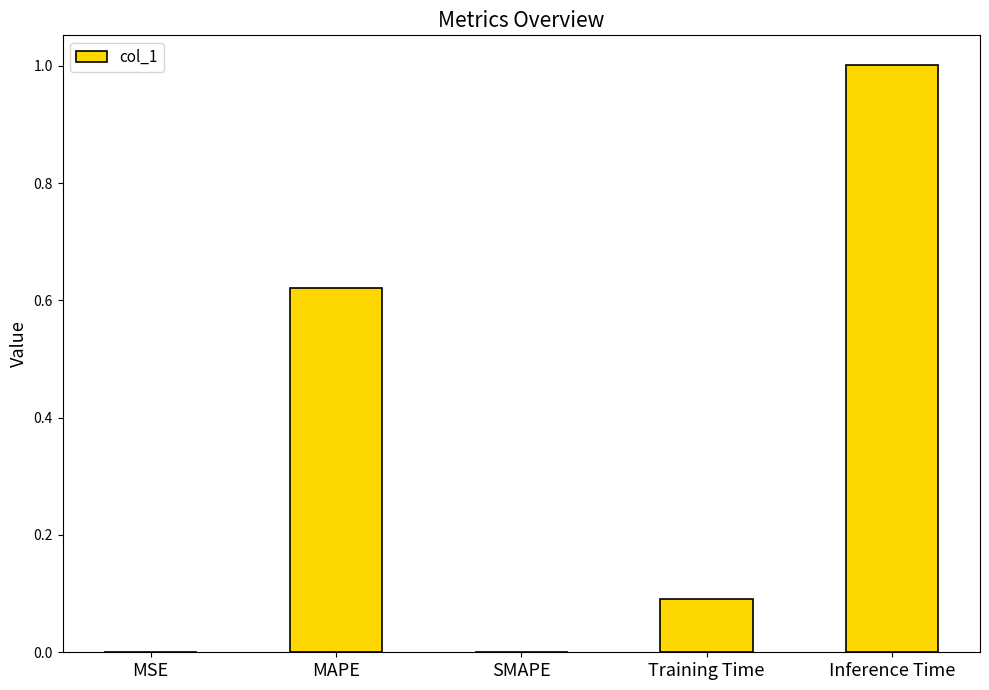

Which has a higher value, Training Time or SMAPE?

Training Time